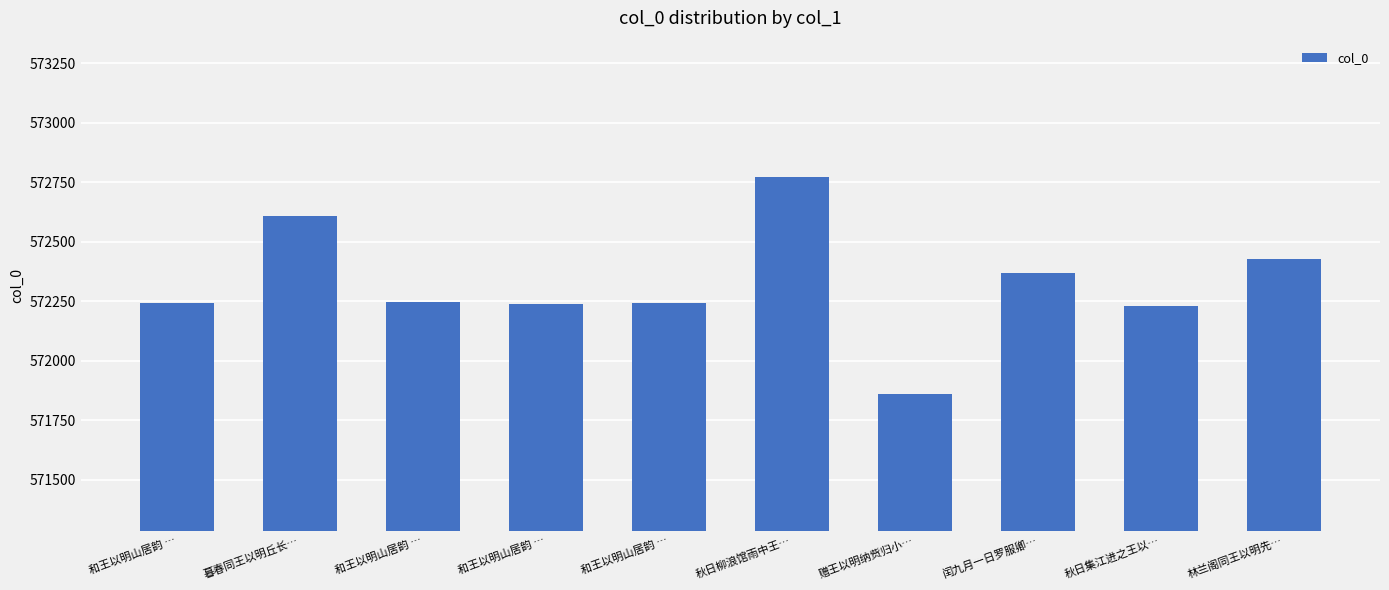

How many data points are less than 572246?

5